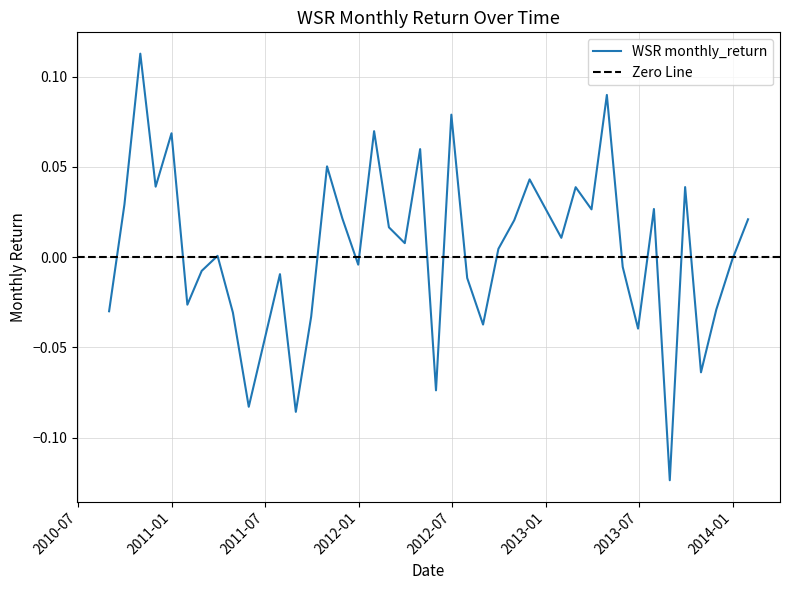

How many points are higher than both their immediate neighbors (excluding endpoints)?

13